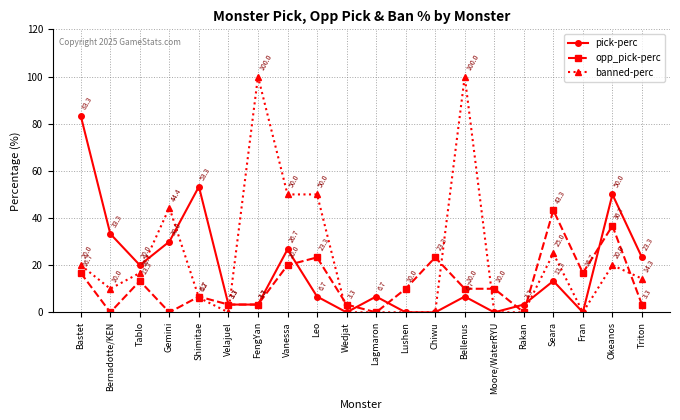

What is the label of the 4th point from the left?

Gemini